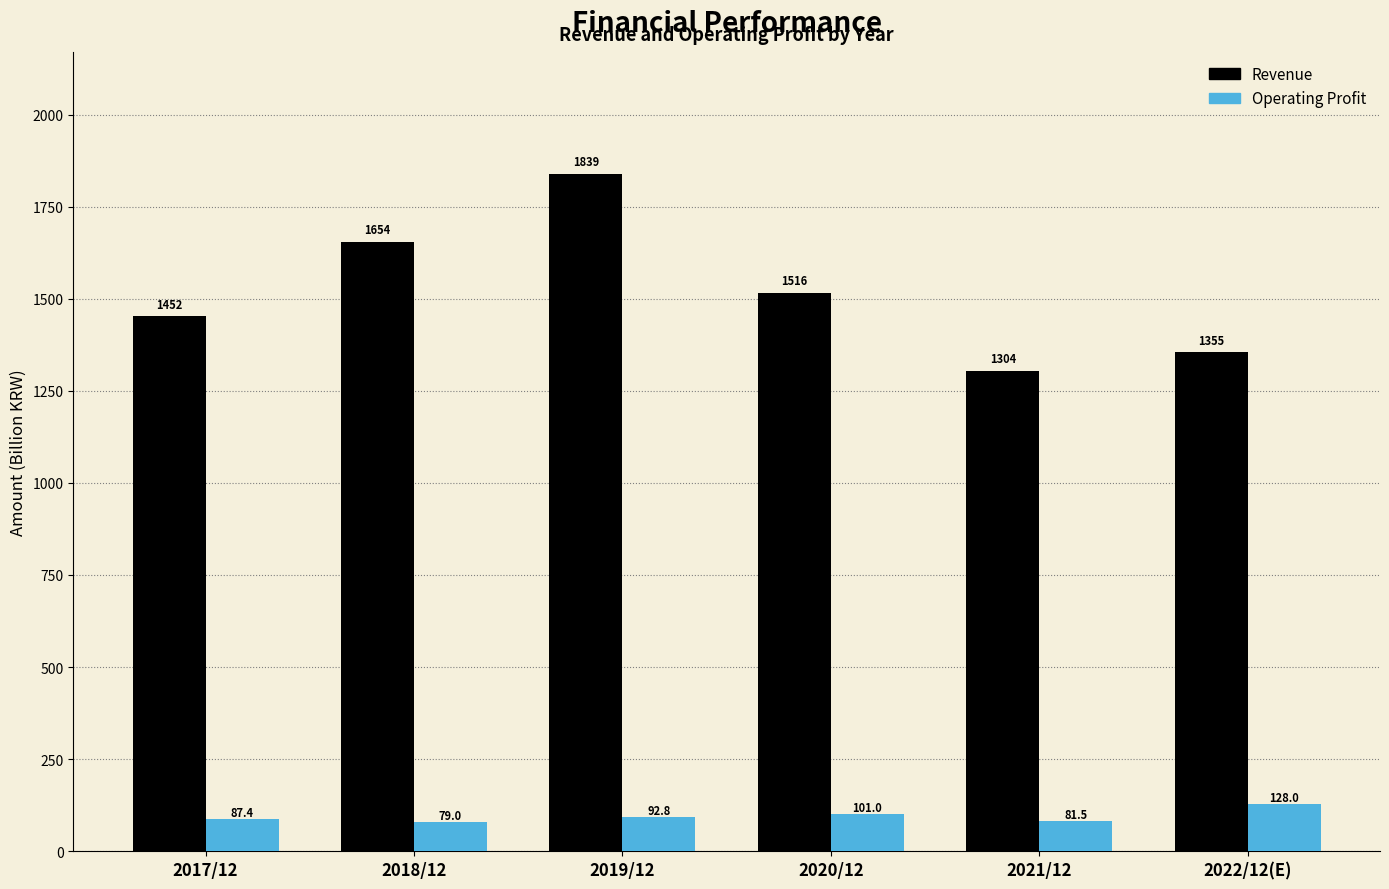

Reading left to right, what are all the values shown in this chart?

Revenue: 1452.4	1654.2	1839.2	1516.0	1304.4	1355.0
Operating Profit: 87.4	79.0	92.8	101.0	81.5	128.0